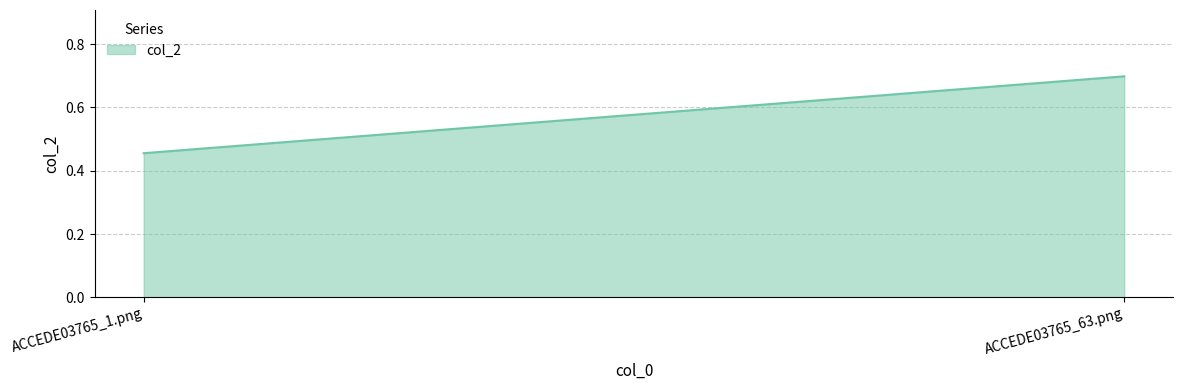

What is the value of the 2nd point from the left?

0.7